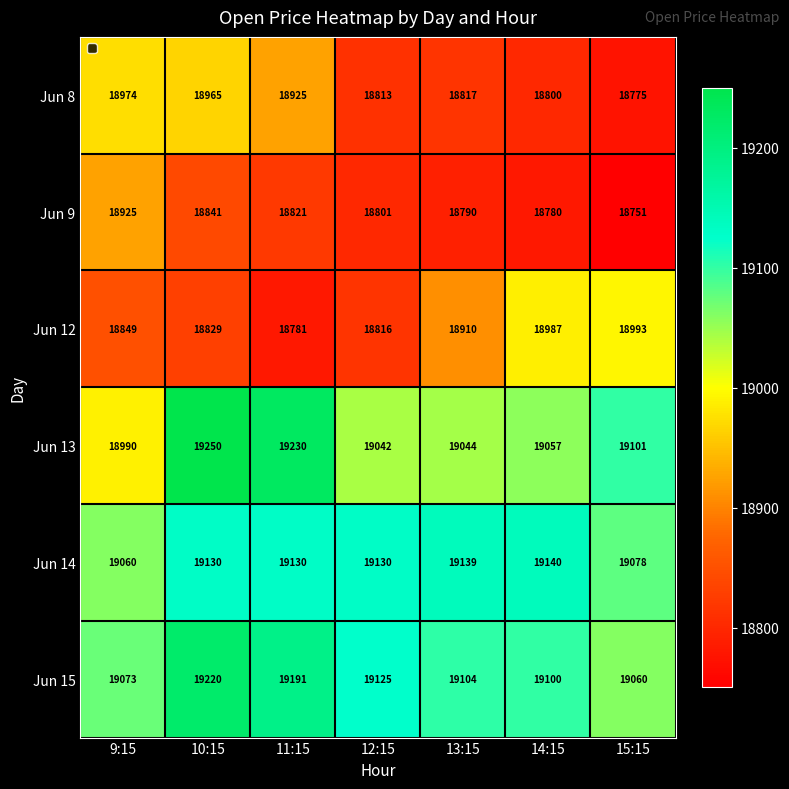

Read the Jun 15 value at 9:15, to the nearest 10.

19070